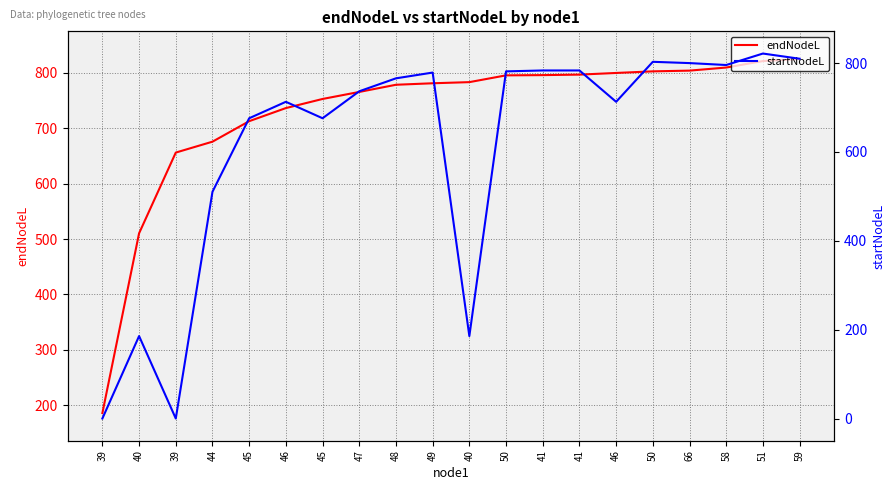

What is the difference between the second highest and minimum values in the startNodeL series?

809.9